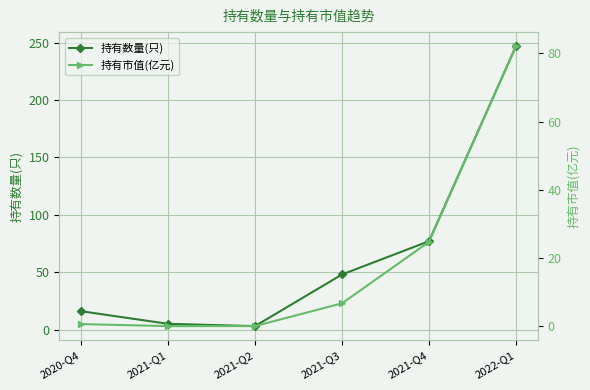

Is the value of 持有市值(亿元) at 2021-Q1 greater than the value of 持有数量(只) at 2022-Q1?

No